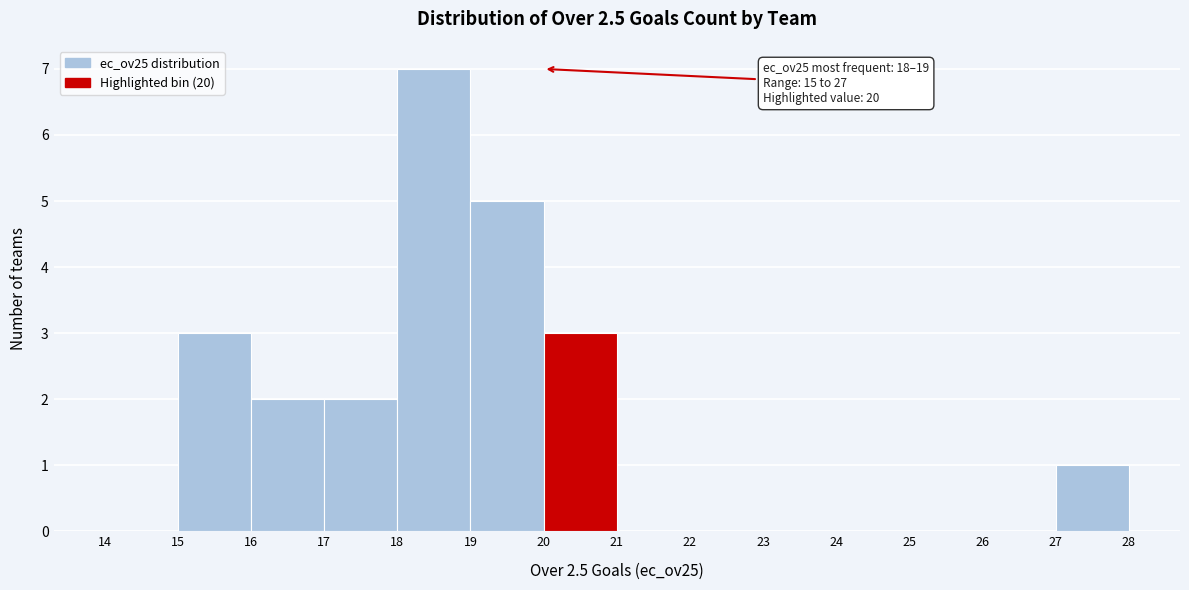

Over which range of the x-axis is the bar tallest?

18 to 19